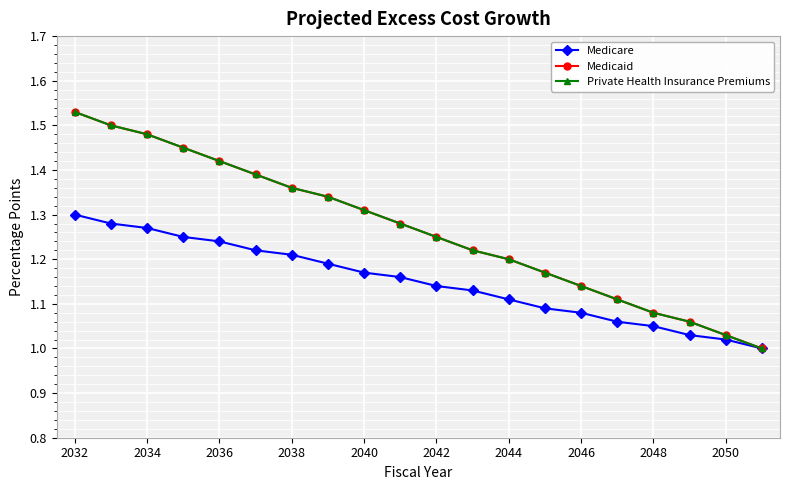

Does the chart have visible grid lines?

Yes